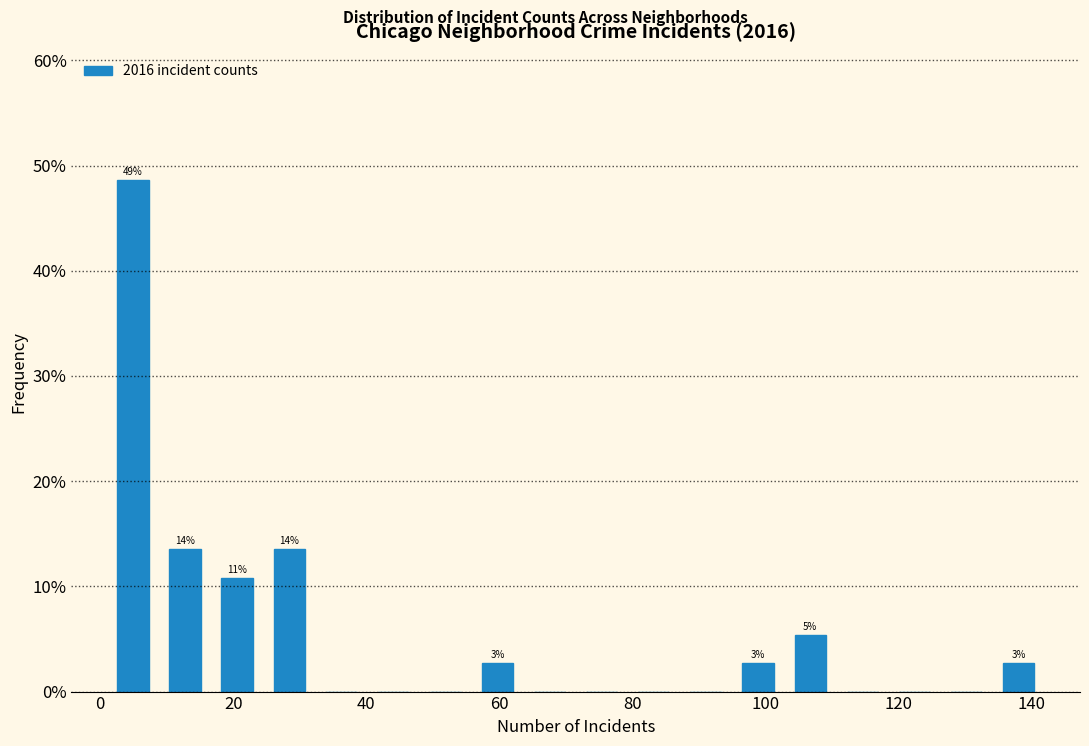

Read against the x-axis, roughly where is the centre of the tallest bar?

4